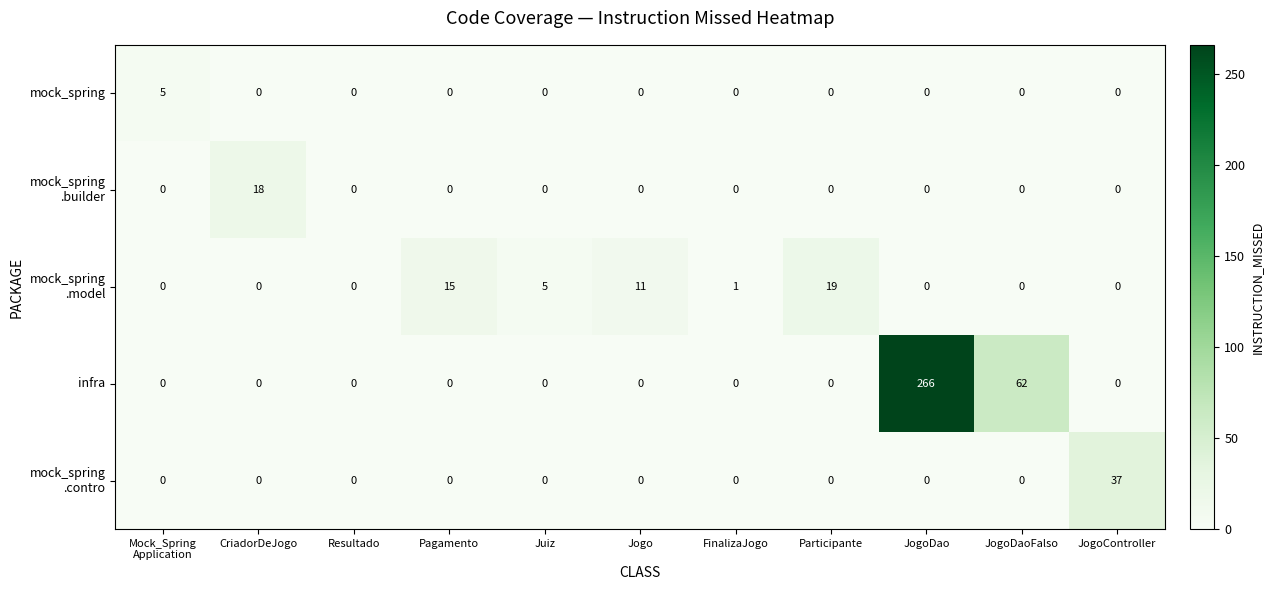

How many positive values does the mock_spring series have?

1